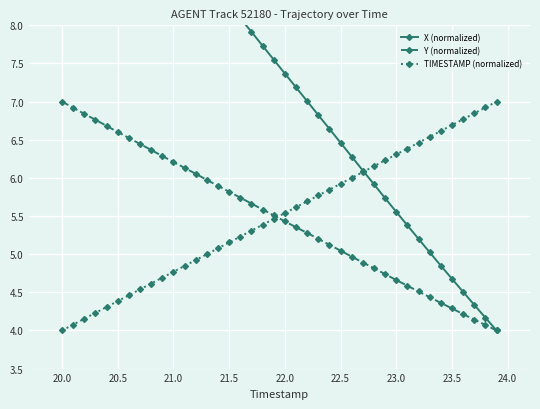

The value of Y (normalized) at 20.0 is 2.4. True or false?

False